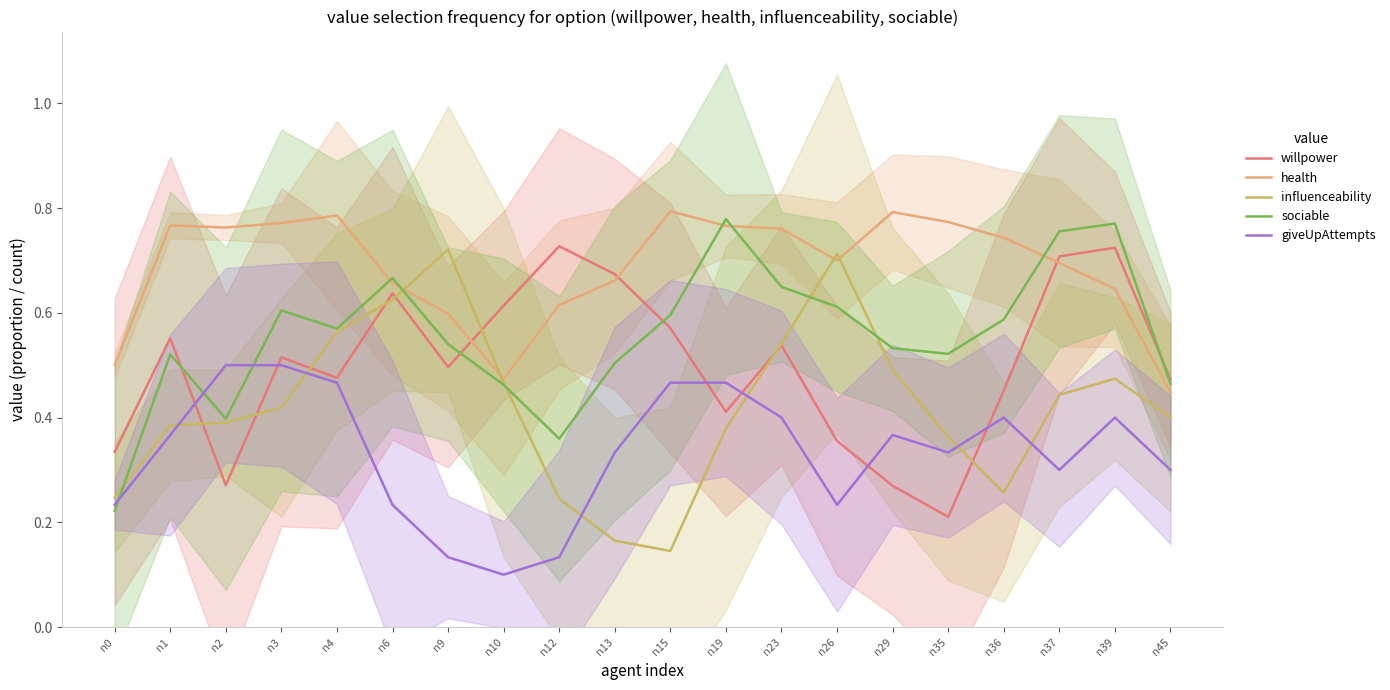

Count the number of categories in the chart.

20